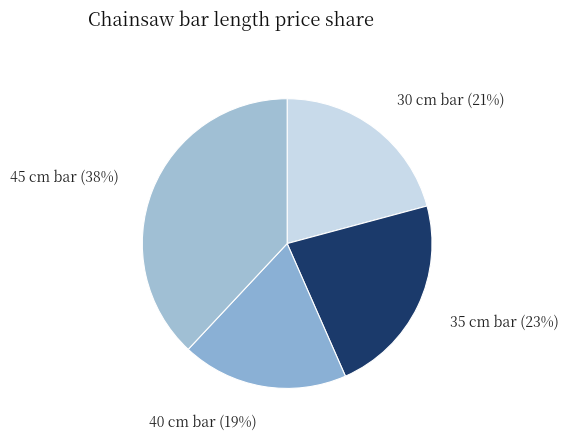

What is the ratio of the value at 40 cm bar to the value at 45 cm bar?

0.5